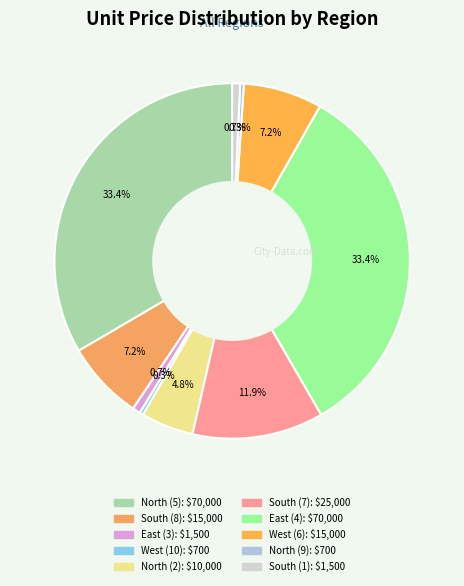

To the nearest percent, what is the average slice percentage?

10%